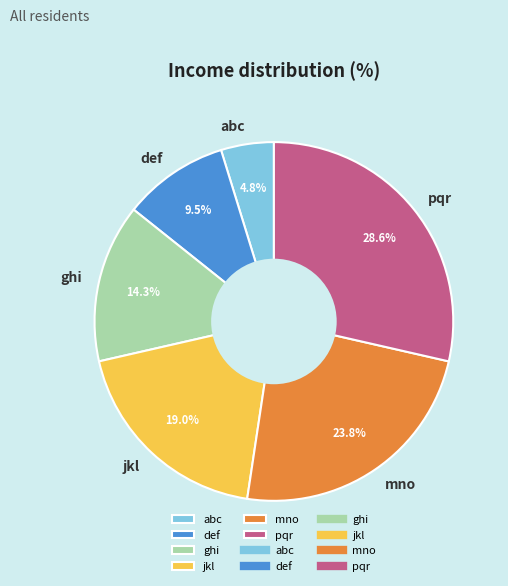

Does any single category account for the majority?

No